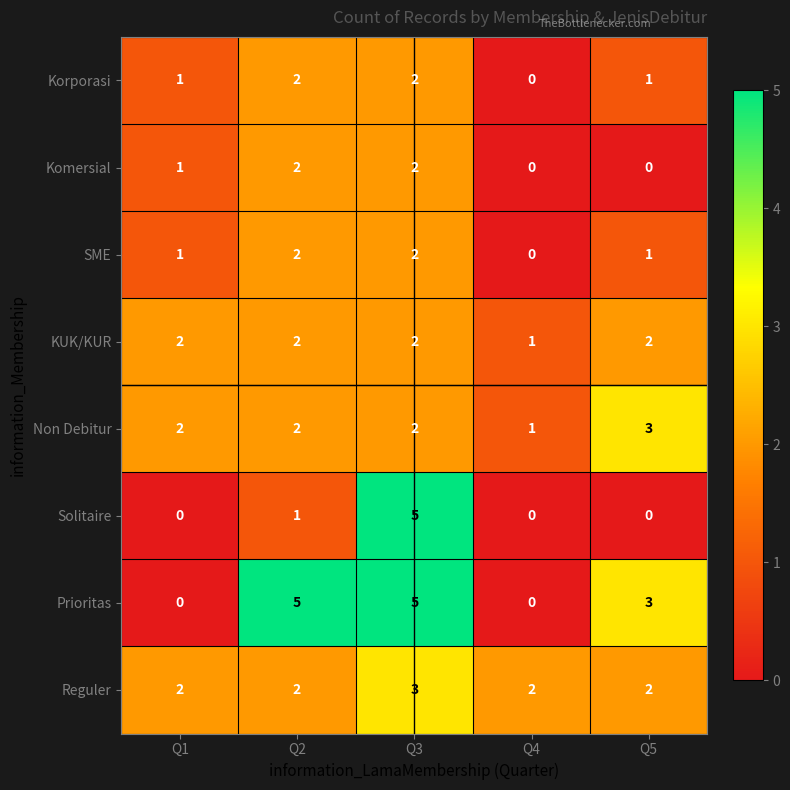

True or false: SME has a value of 0 at Q5.

False